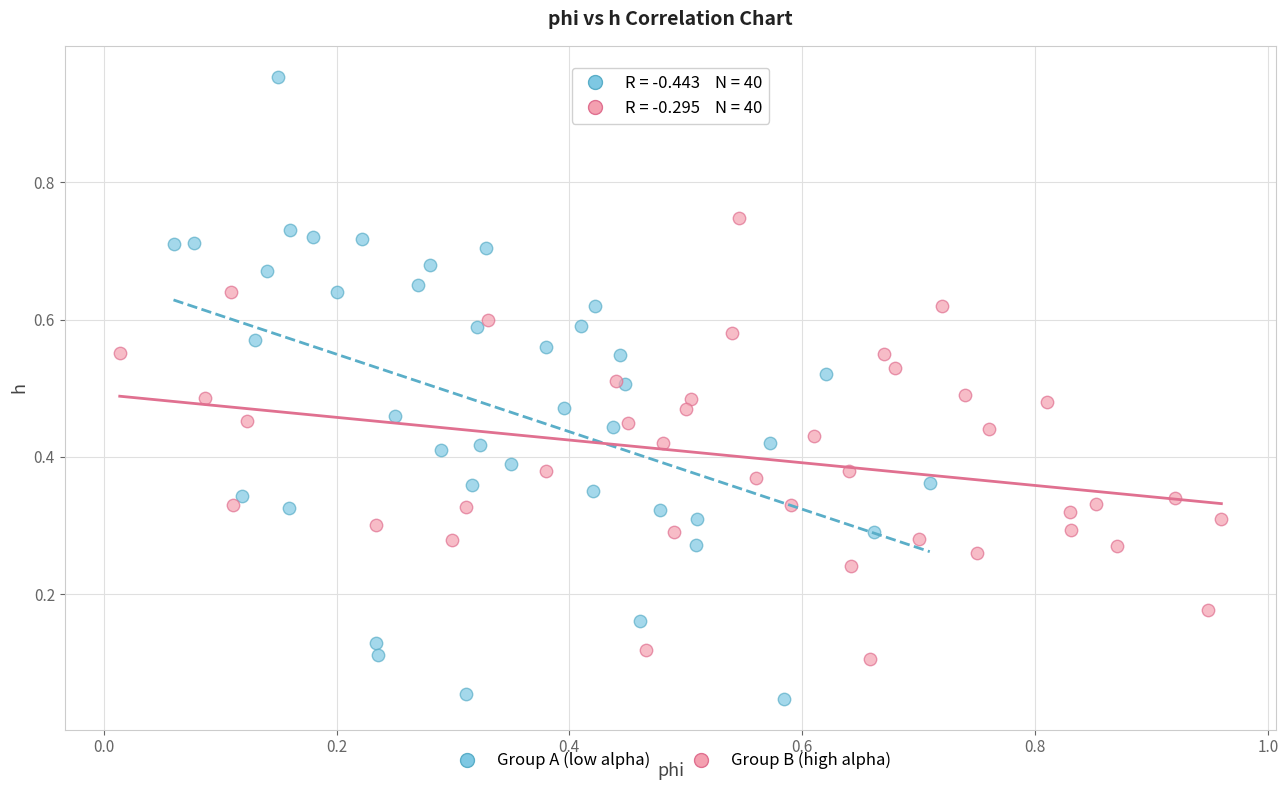

Which series reaches the minimum Y coordinate?

Group A (low alpha)